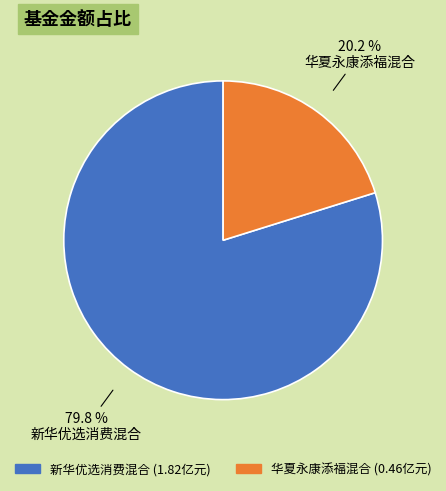

What is the total percentage of 华夏永康添福混合 and 新华优选消费混合?

100.0%